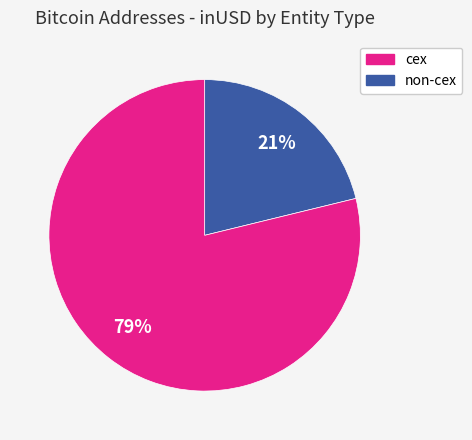

To the nearest percent, what is the difference between the largest and smallest slice percentages?

58%